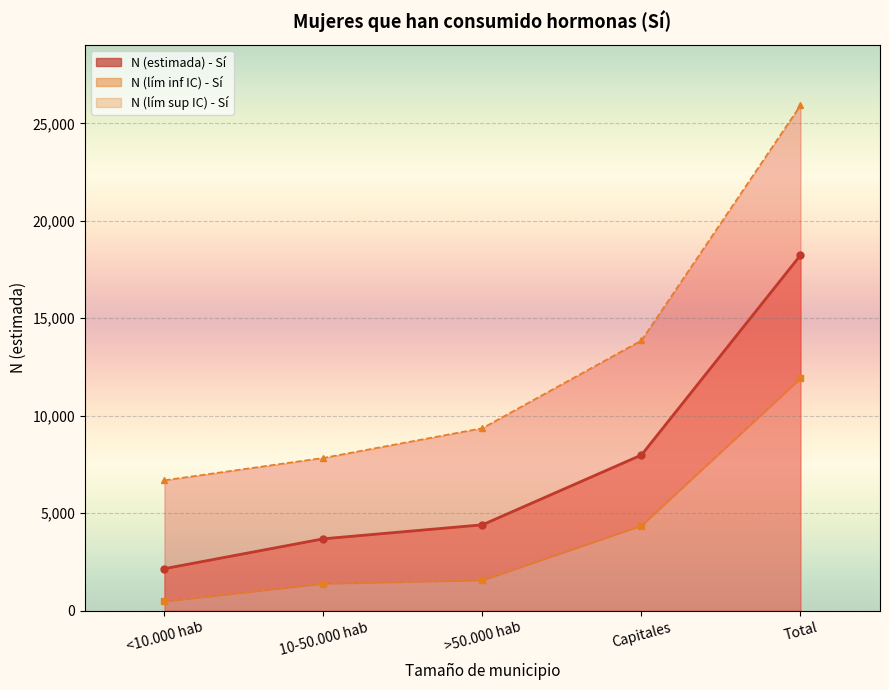

What is the minimum value for N (lím sup IC) - Sí?

6690